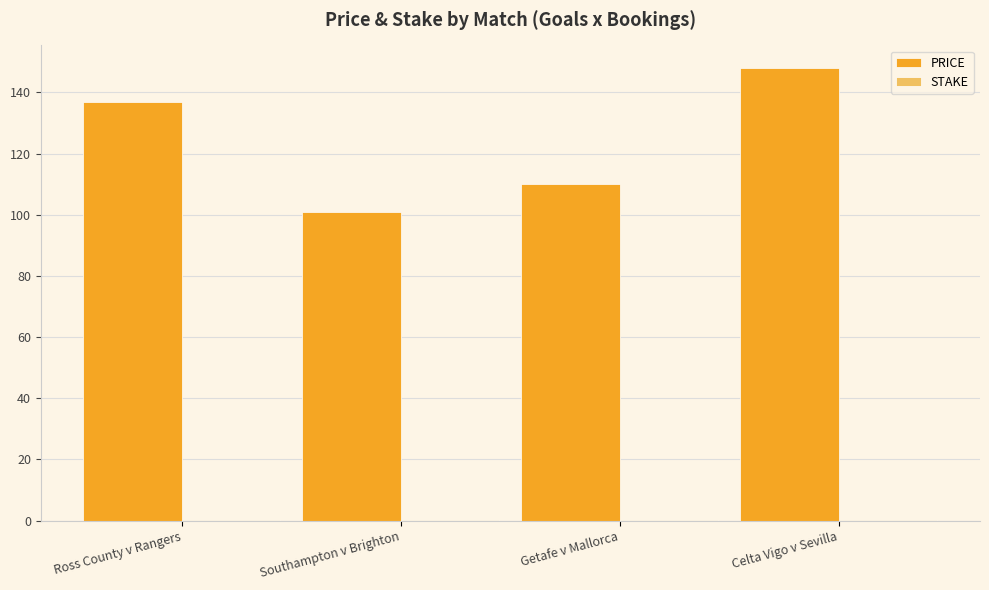

Which series has the largest total across all categories?

PRICE